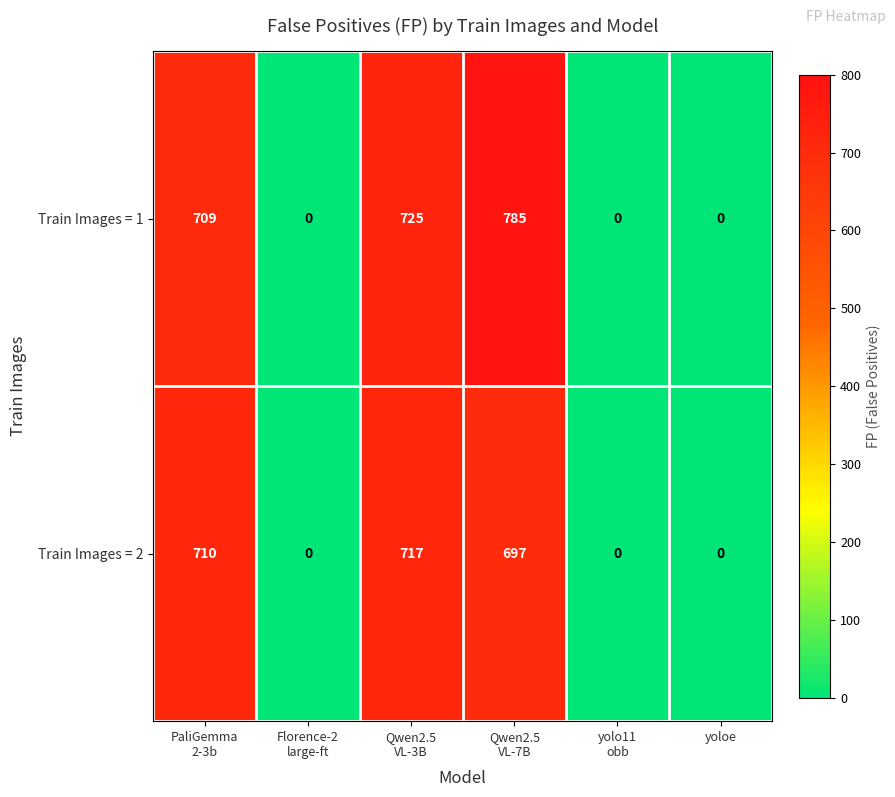

List the series in order of their peak value, highest first.

Train Images = 1, Train Images = 2